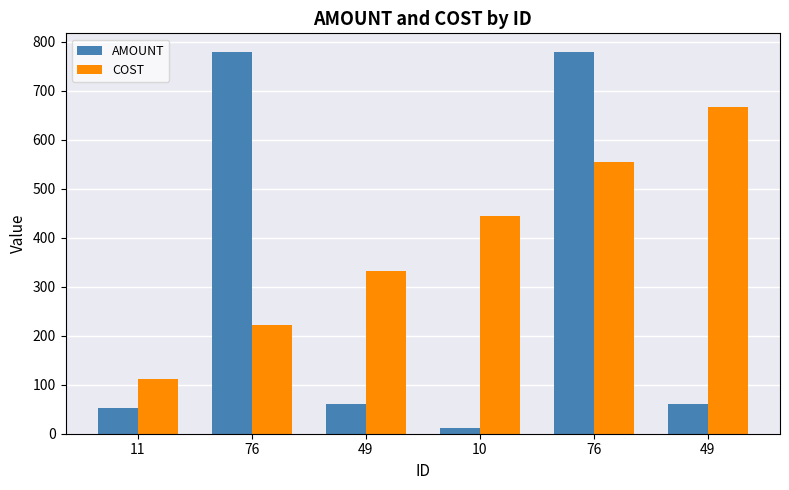

How many bars are there in each group?

2